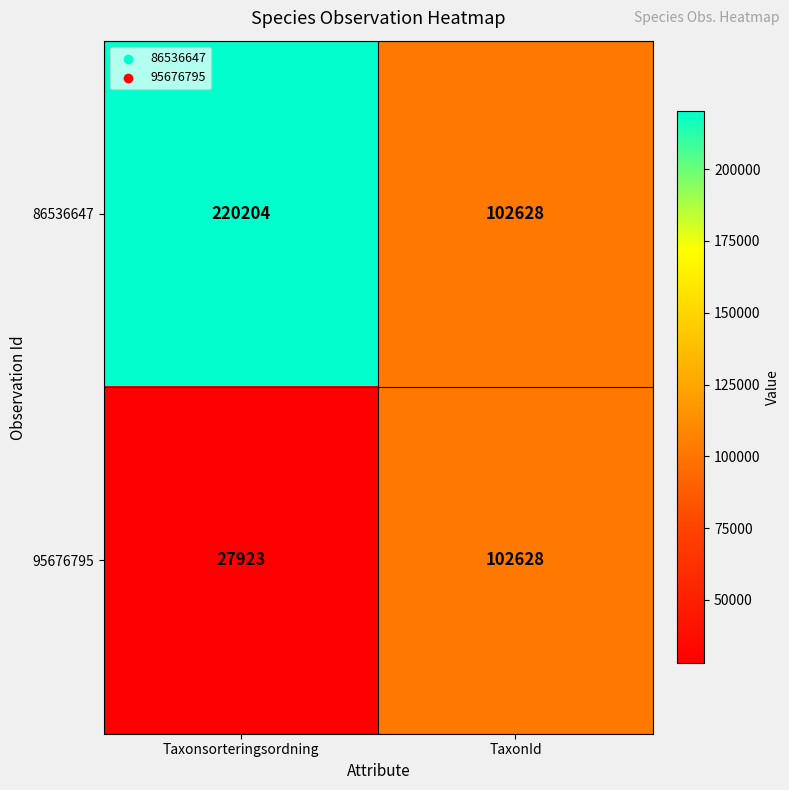

Which series changed the most between Taxonsorteringsordning and TaxonId?

86536647